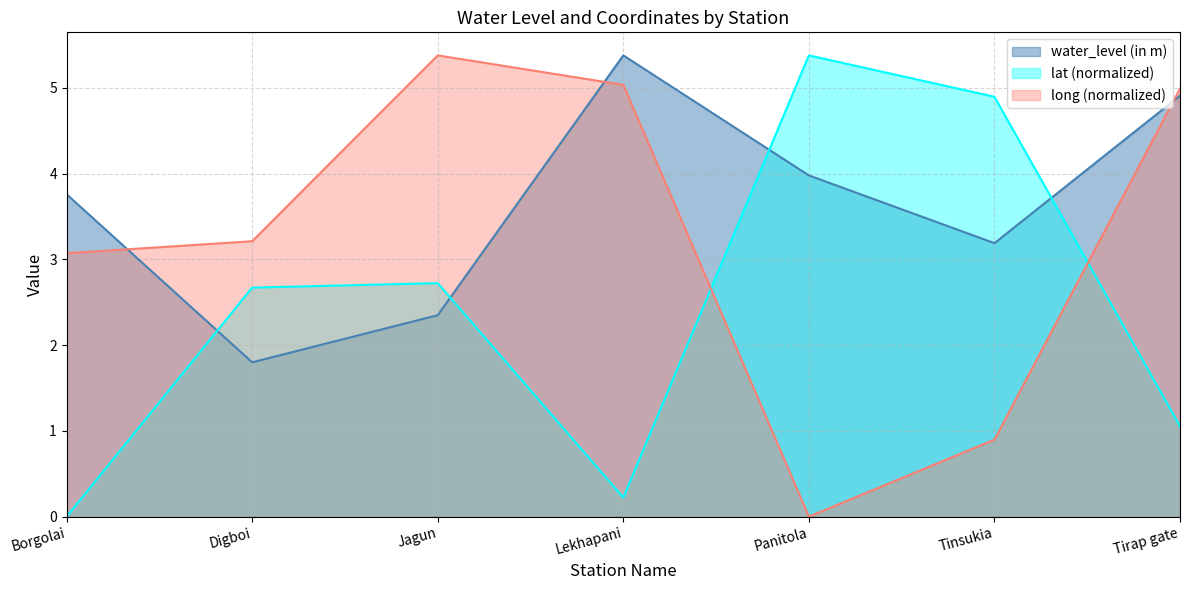

How many interior local valleys does the water_level (in m) series have?

2